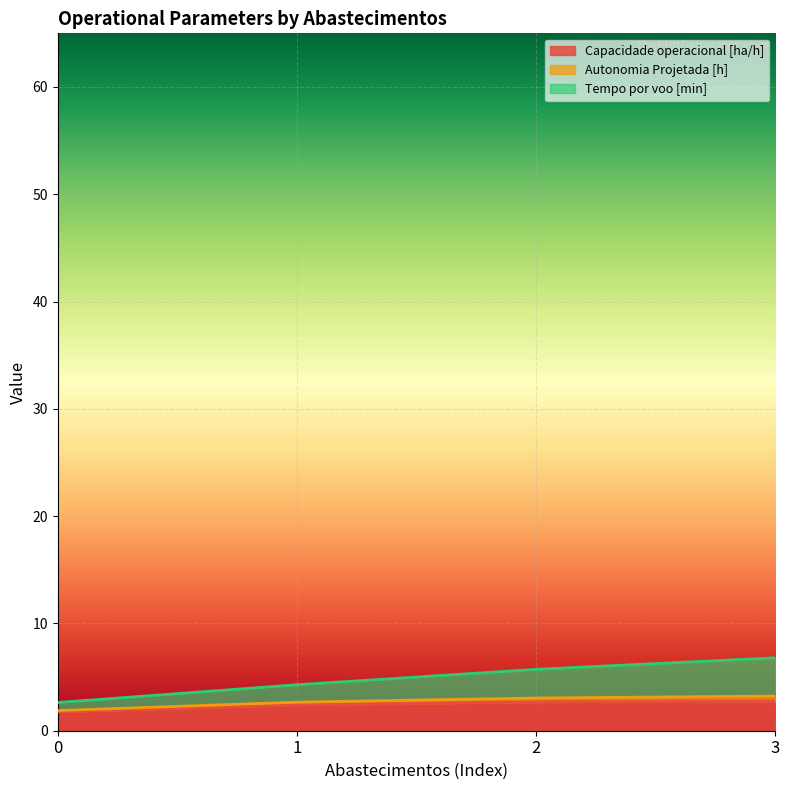

Between 2 and 1, which is larger?

2